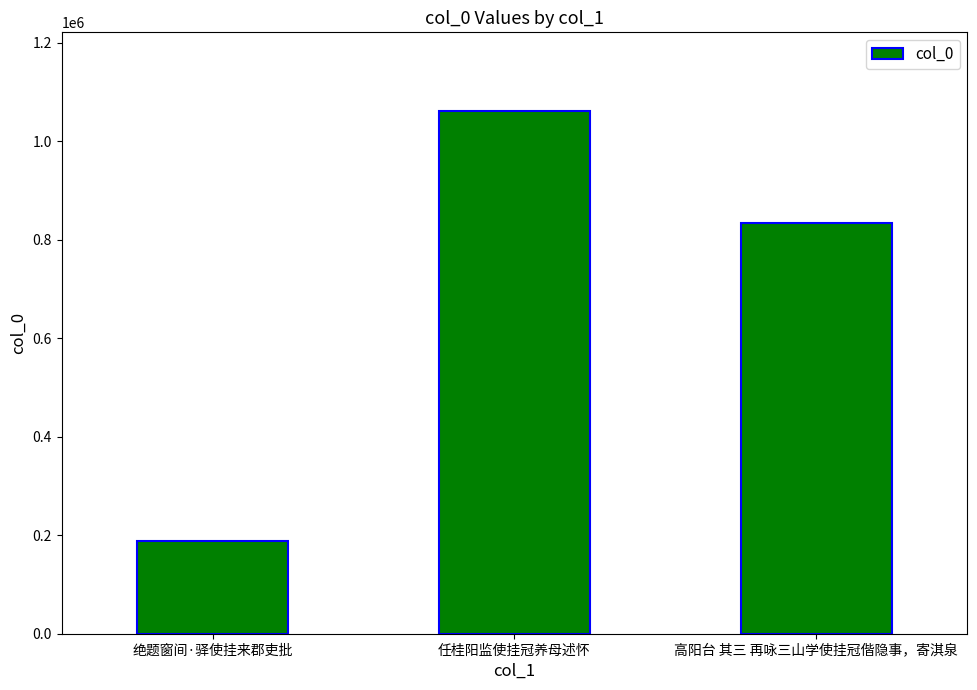

The value at 高阳台 其三 再咏三山学使挂冠偕隐事，寄淇泉 is 833612. True or false?

True